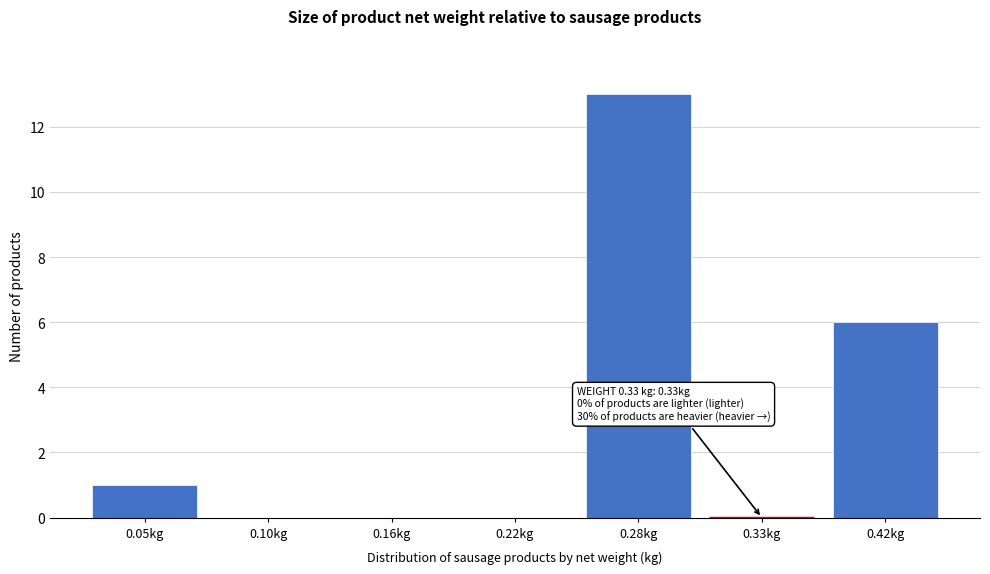

Reading right to left, list all the values displayed in this chart.

0.42kg=6	0.33kg=0	0.28kg=13	0.22kg=0	0.16kg=0	0.10kg=0	0.05kg=1